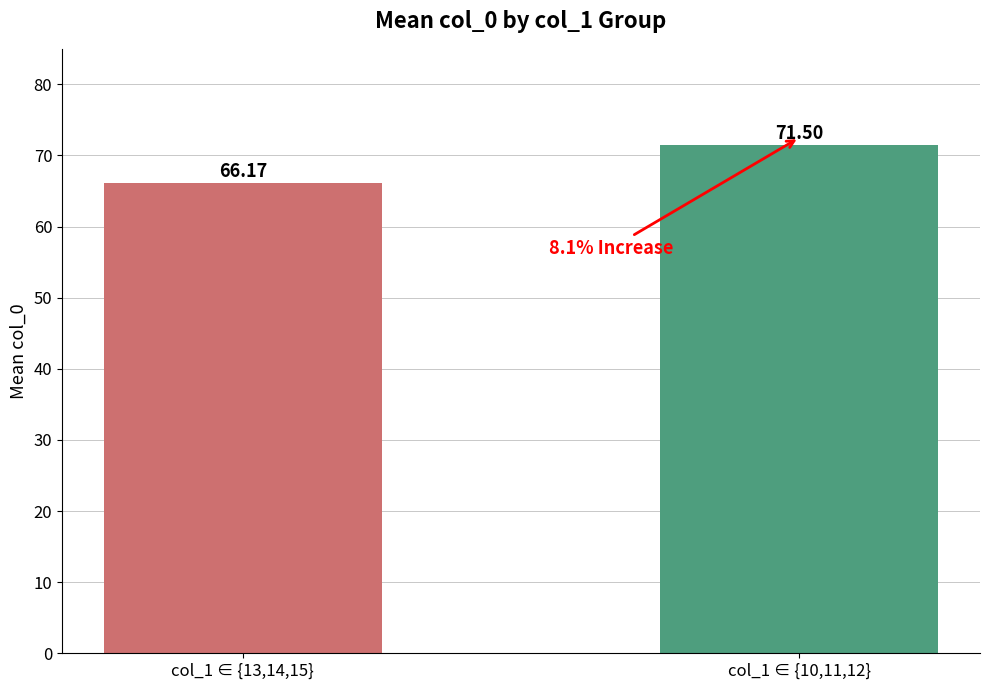

What is the ratio of the value at col_1 ∈ {10,11,12} to the value at col_1 ∈ {13,14,15}?

1.1